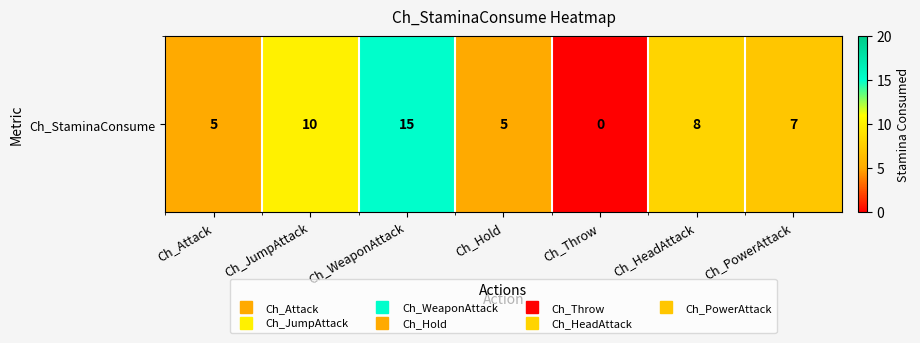

What is the difference between the values at Ch_PowerAttack and Ch_JumpAttack?

3